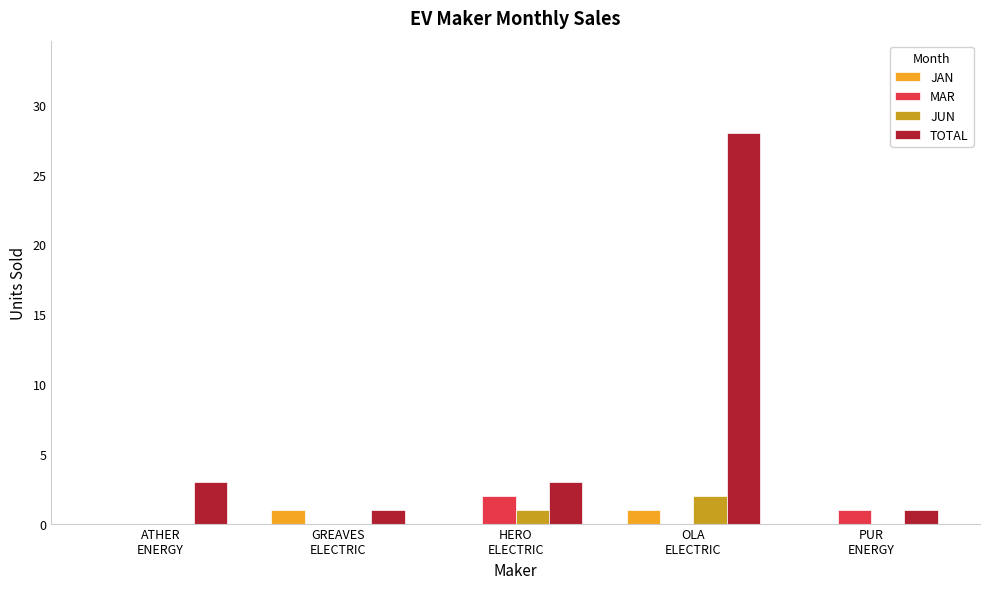

Which series has the largest total across all categories?

TOTAL